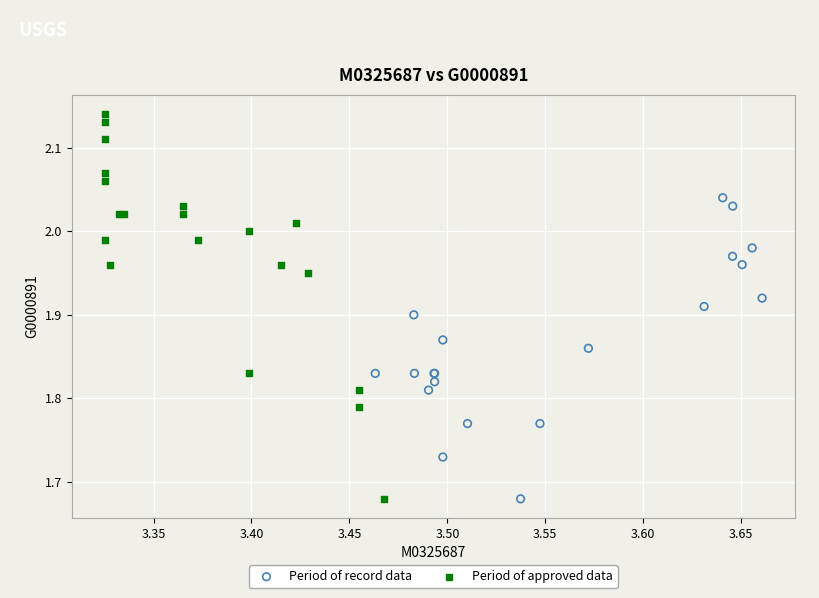

Which series contains the highest Y value?

Period of approved data